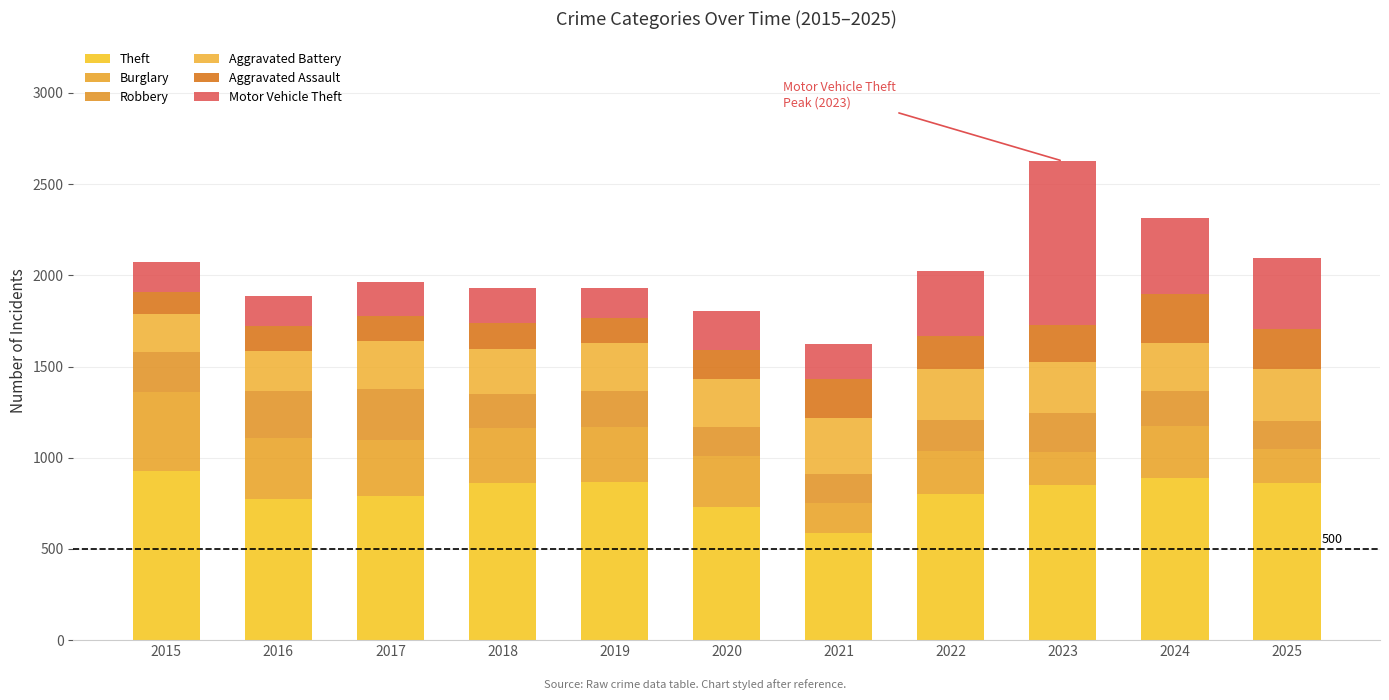

What is the average value of the Robbery series?

199